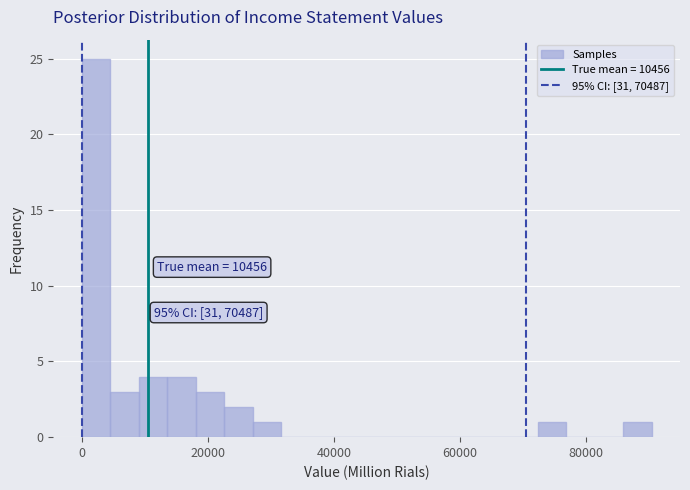

Read against the x-axis, roughly where is the centre of the tallest bar?

2000